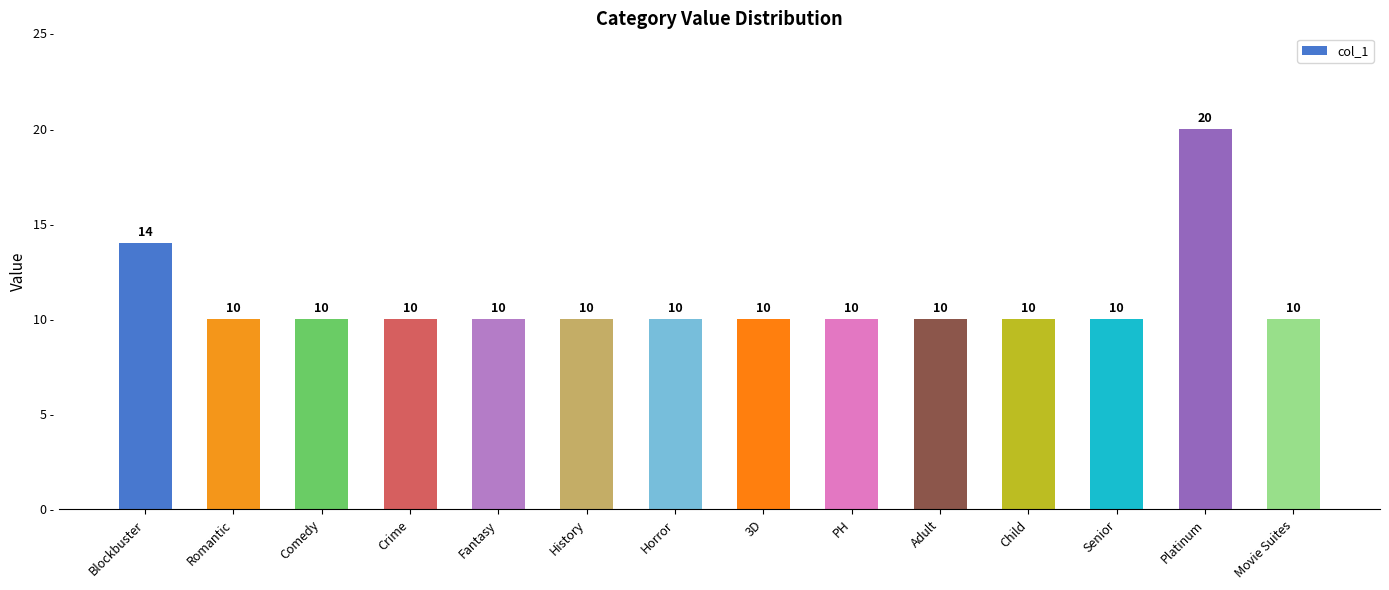

Reading left to right, what are all the values shown in this chart?

Blockbuster=14	Romantic=10	Comedy=10	Crime=10	Fantasy=10	History=10	Horror=10	3D=10	PH=10	Adult=10	Child=10	Senior=10	Platinum=20	Movie Suites=10